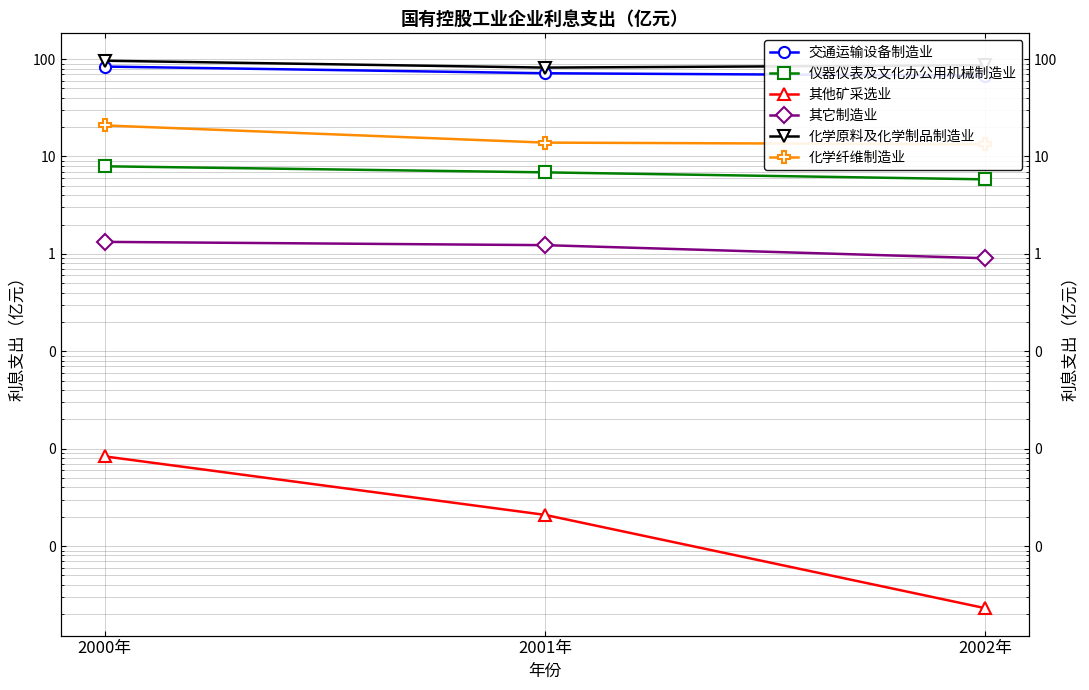

Is the value of 化学原料及化学制品制造业 at 2002年 greater than the value of 交通运输设备制造业 at 2002年?

Yes